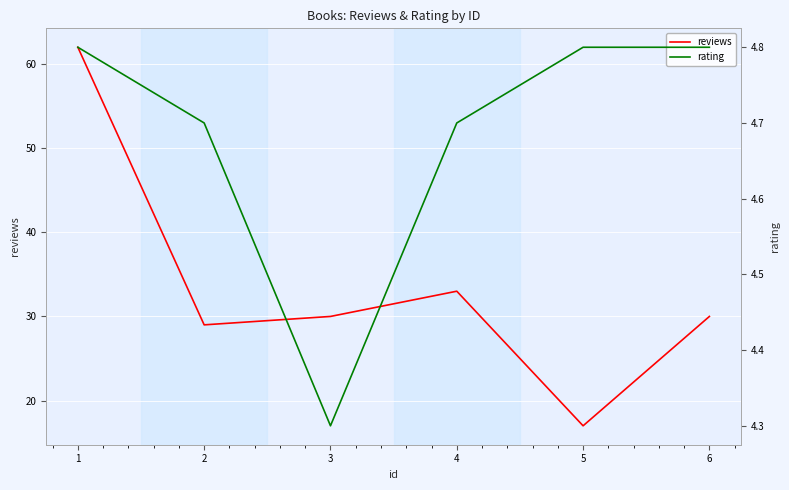

Between 4 and 5, which is larger?

4